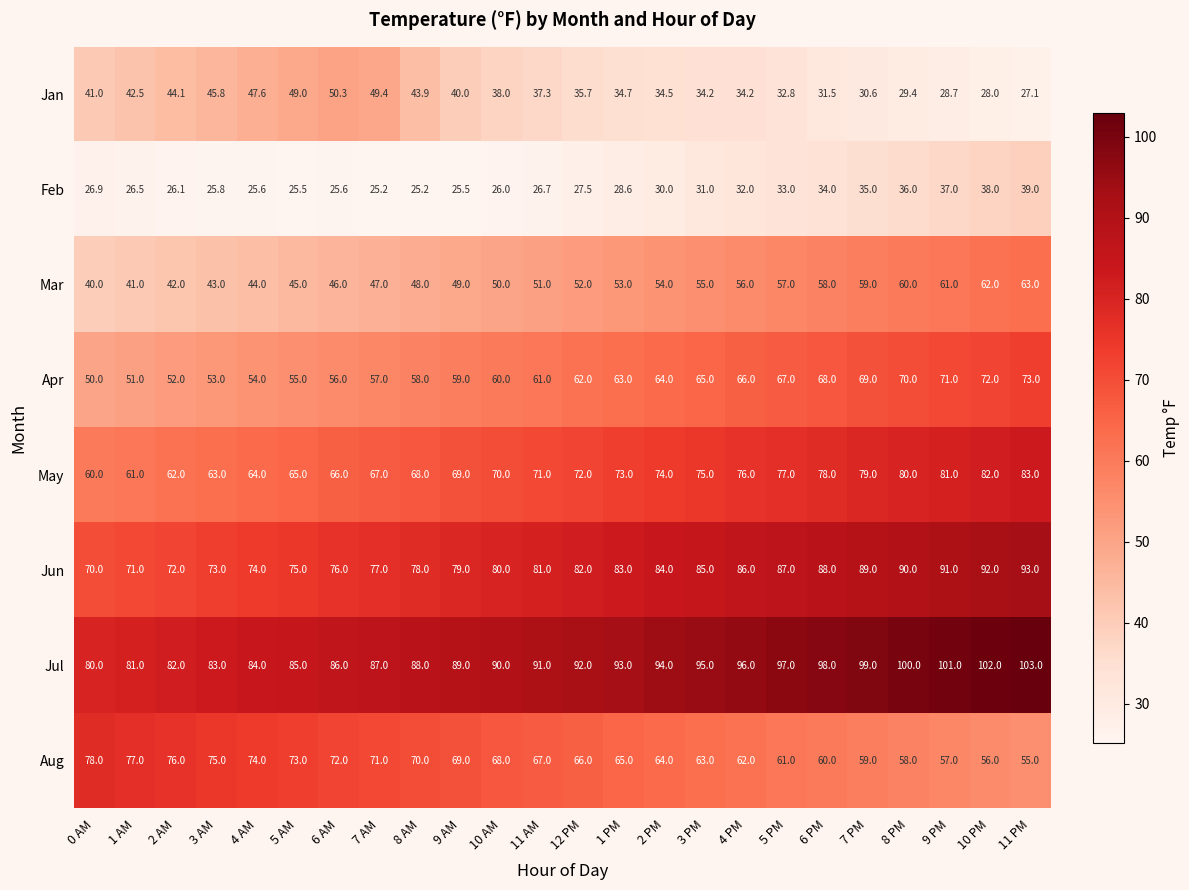

What is the spread (max minus min) of values at 4 PM?

64.0